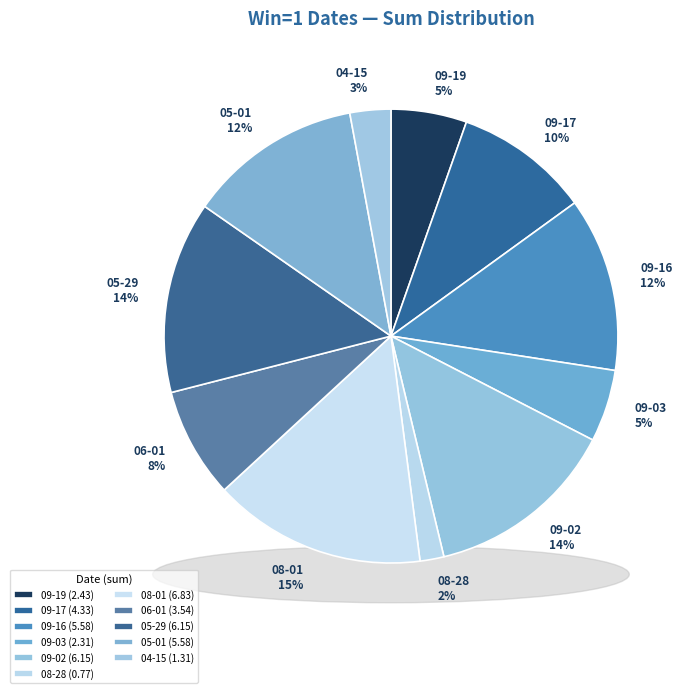

To the nearest percent, what is the difference between the 2021-06-01 and 2021-08-01 slice percentages?

7%